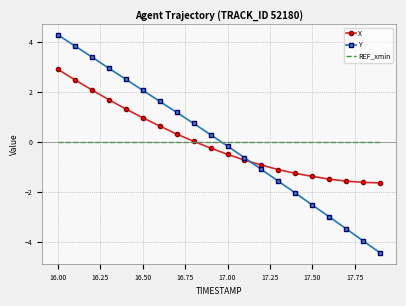

Which series has the largest range (max minus min)?

Y